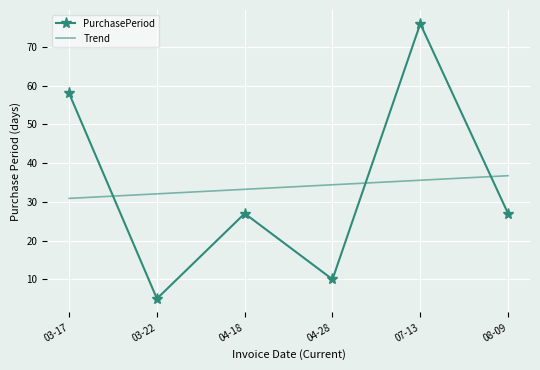

Where is the first local minimum for PurchasePeriod?

03-22